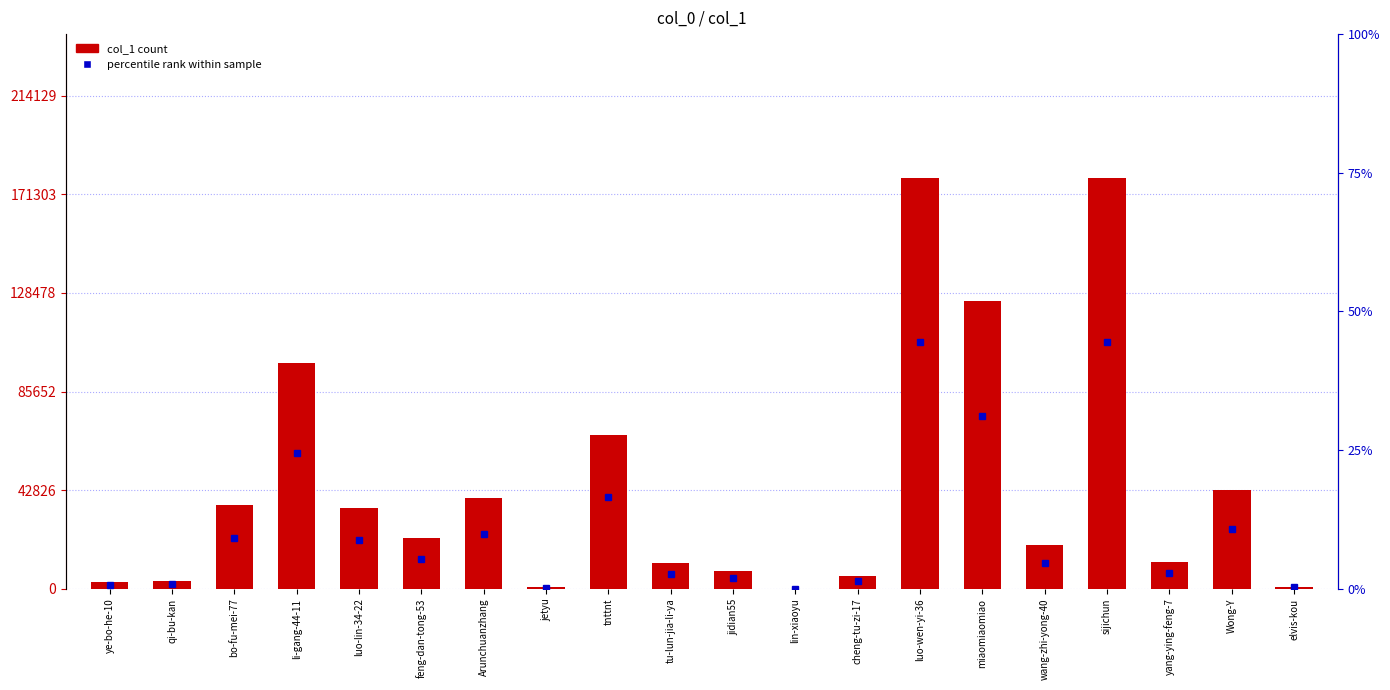

What is the difference between the maximum and minimum values?

178438